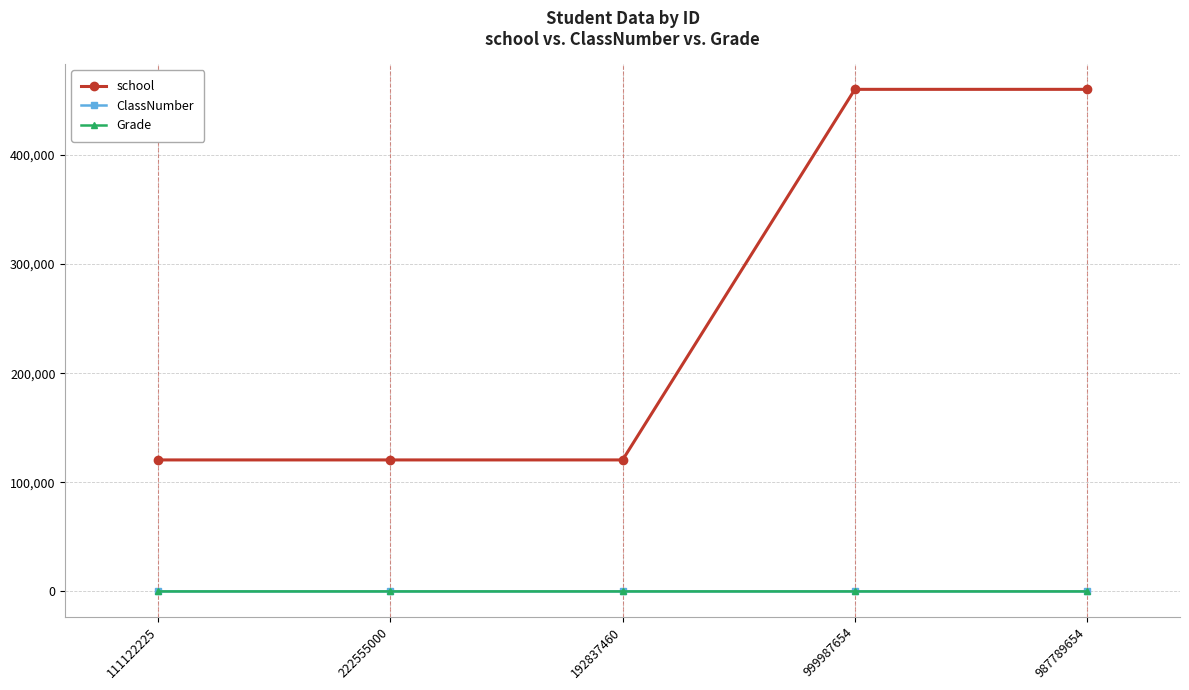

True or false: school has a value of 36780 at 222555000.

False